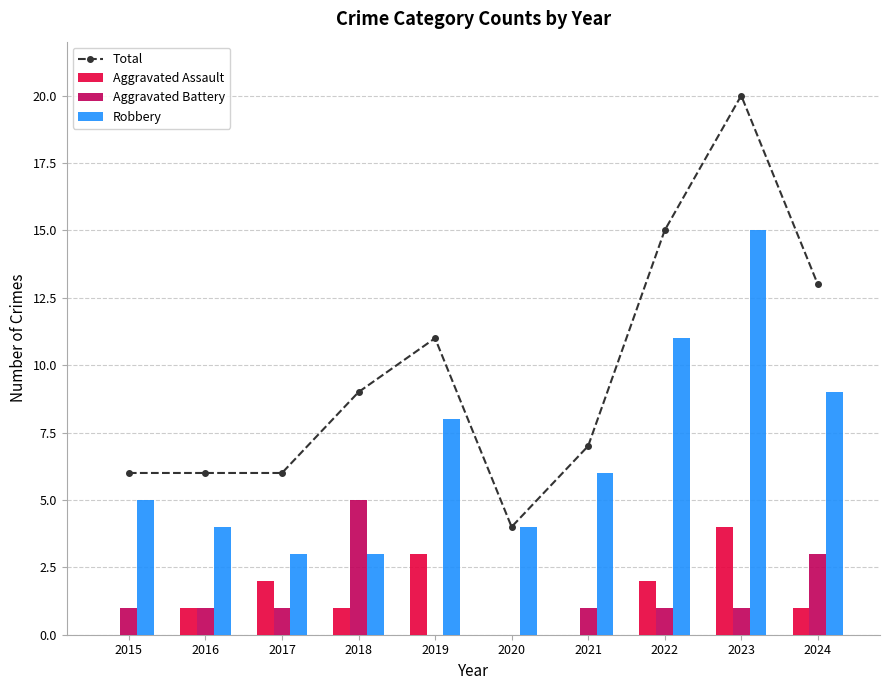

How many series are shown in this chart?

4